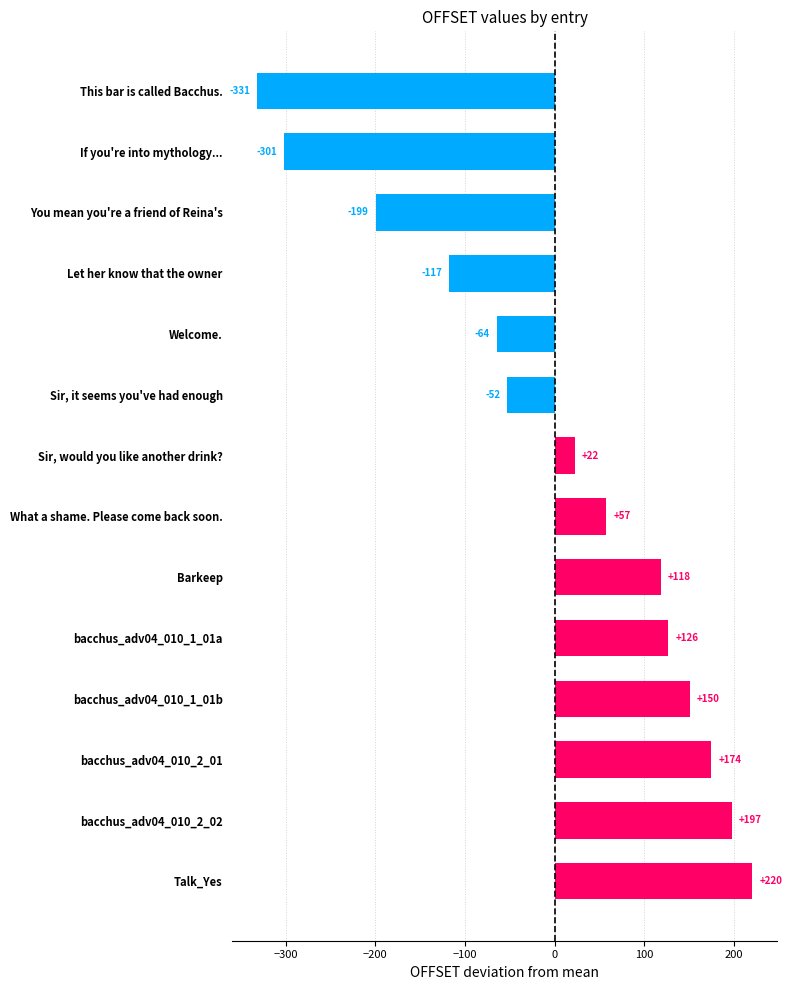

What is the approximate value at This bar is called Bacchus.?

-331.6